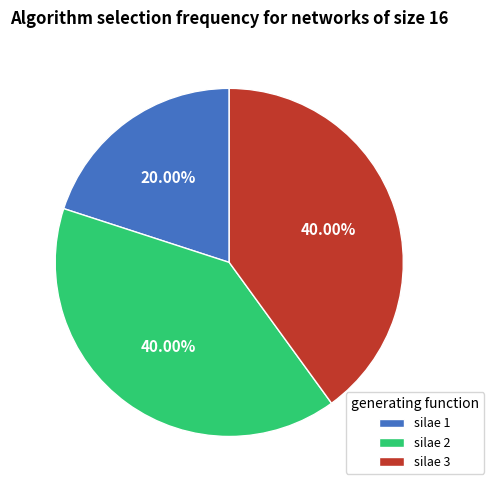

What is the smallest slice in the pie chart?

silae 1